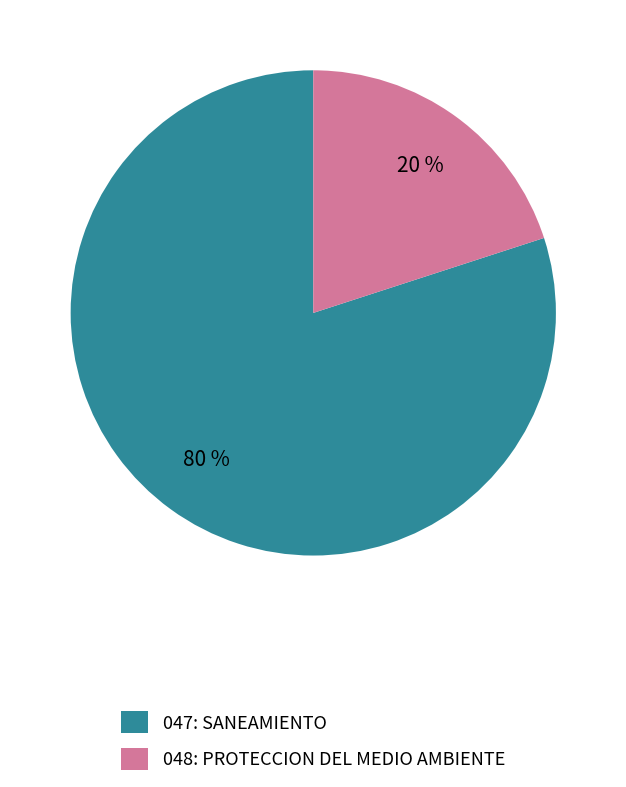

To the nearest percent, what portion does 048: PROTECCION DEL MEDIO AMBIENTE represent?

20%